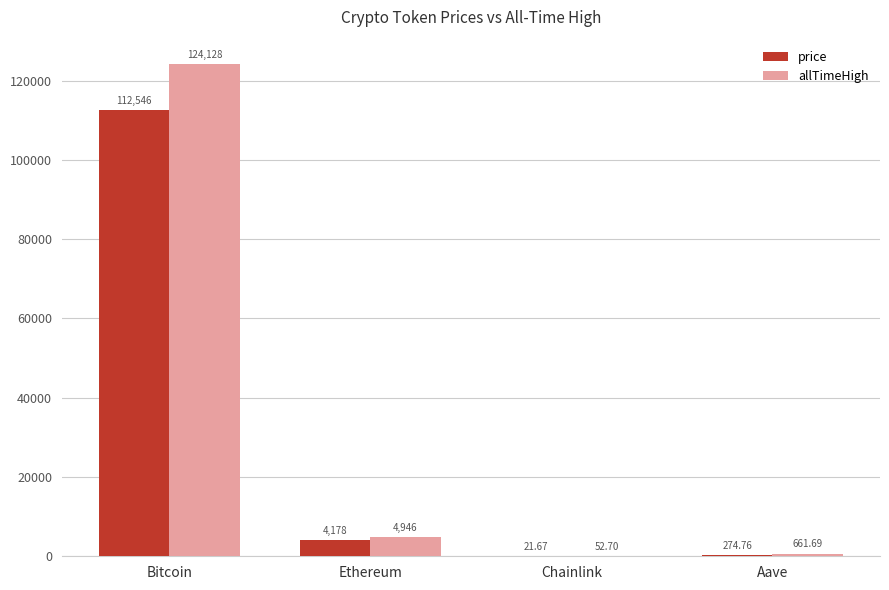

What is the spread (max minus min) of values at Chainlink?

31.0